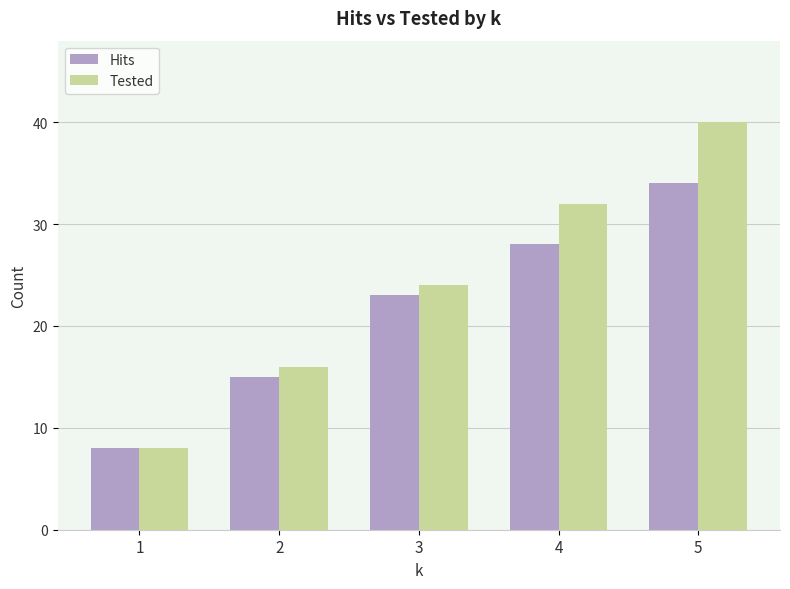

What is the sum of the Hits values at 5 and 3?

57